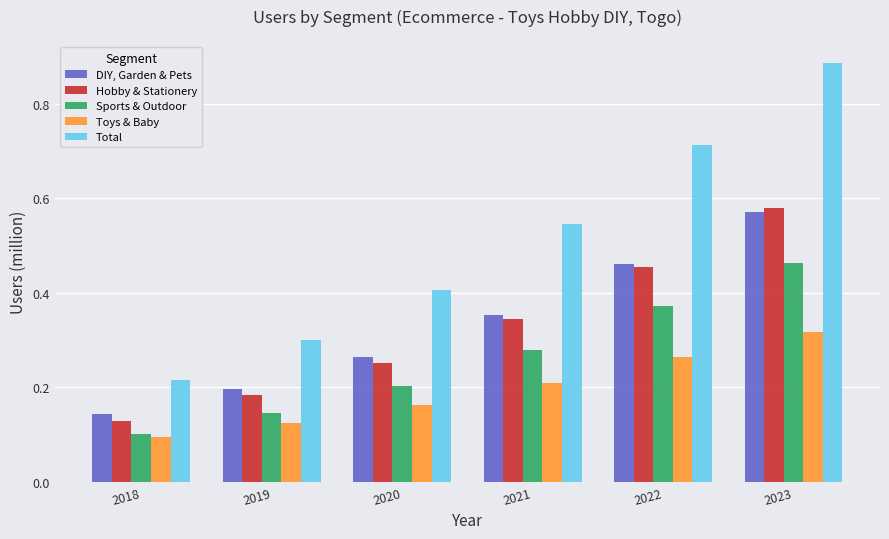

The value of Hobby & Stationery at 2019 is 0.2. True or false?

True